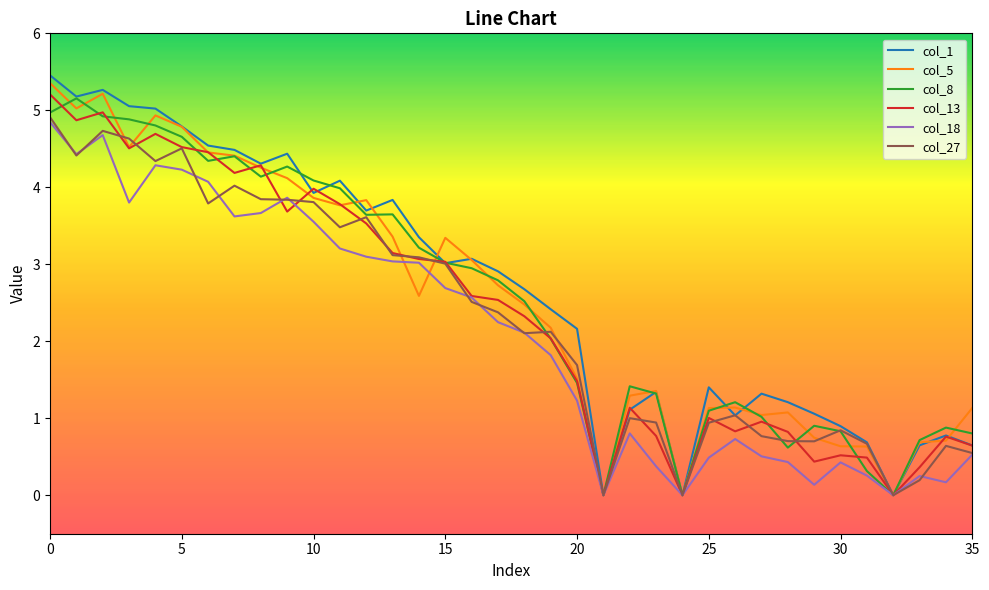

Which series has the widest spread of values?

col_1